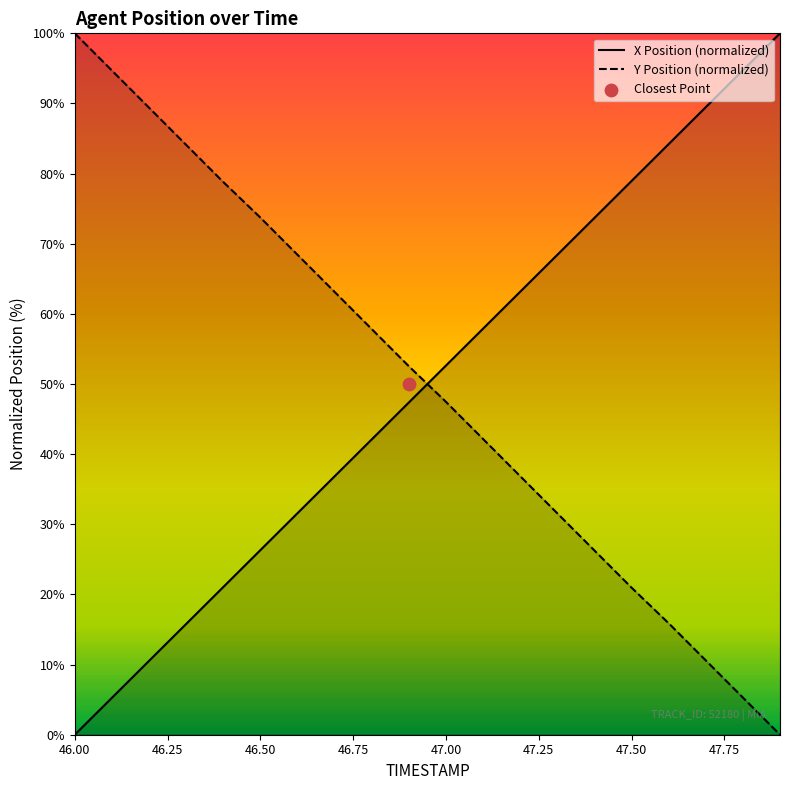

What is the total value across all series at 46.2?

99.9